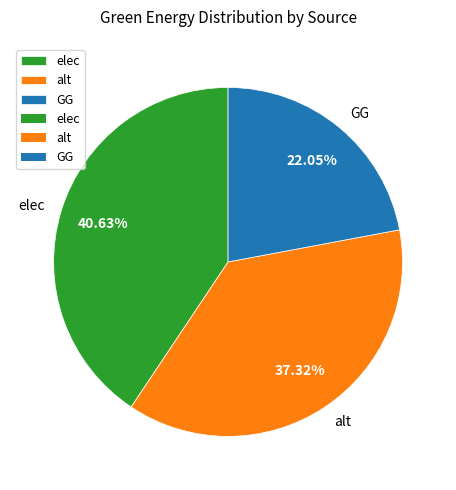

What is the ratio of the value at alt to the value at elec?

0.9